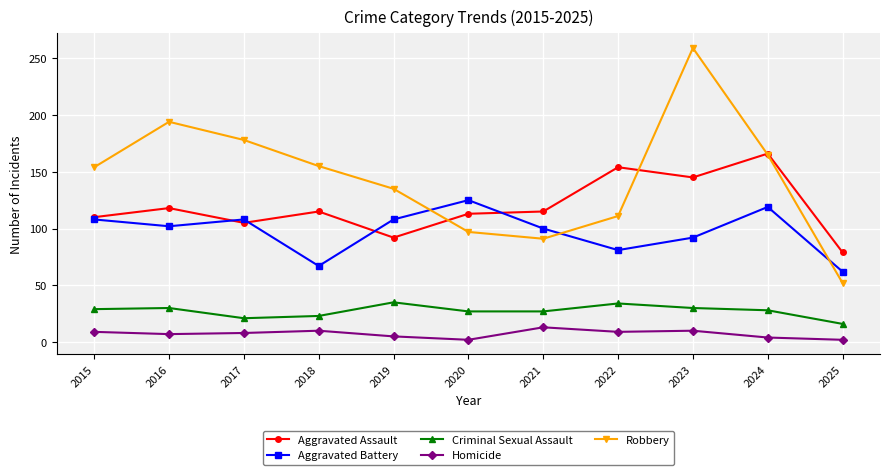

What are all the series names shown in the legend?

Aggravated Assault, Aggravated Battery, Criminal Sexual Assault, Homicide, Robbery